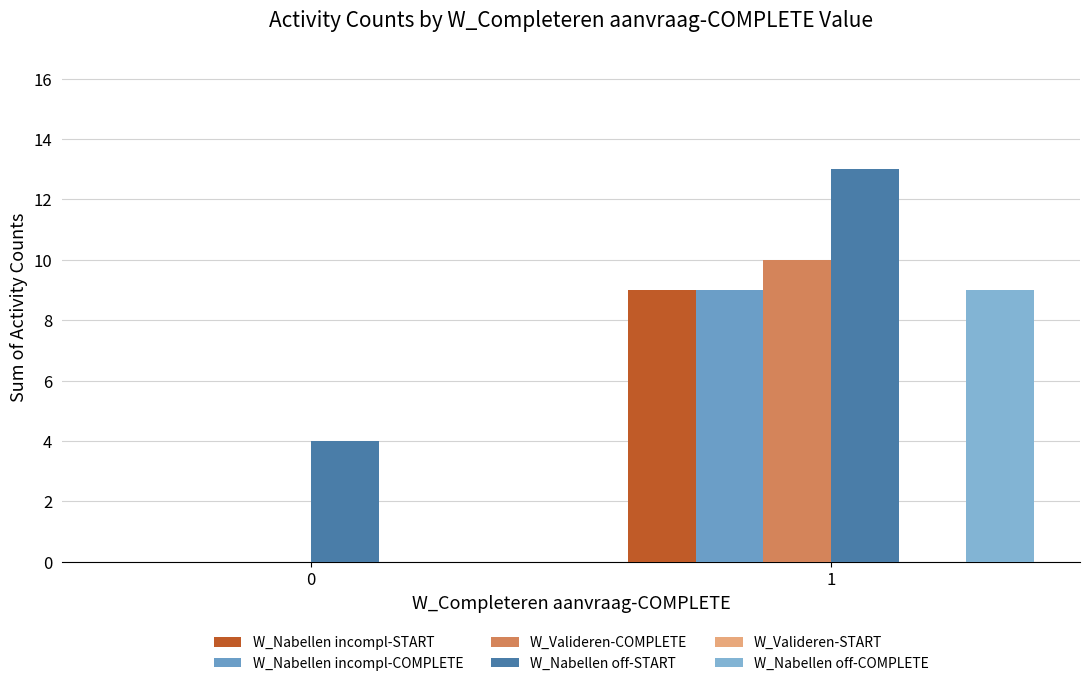

How many groups of bars are there?

2